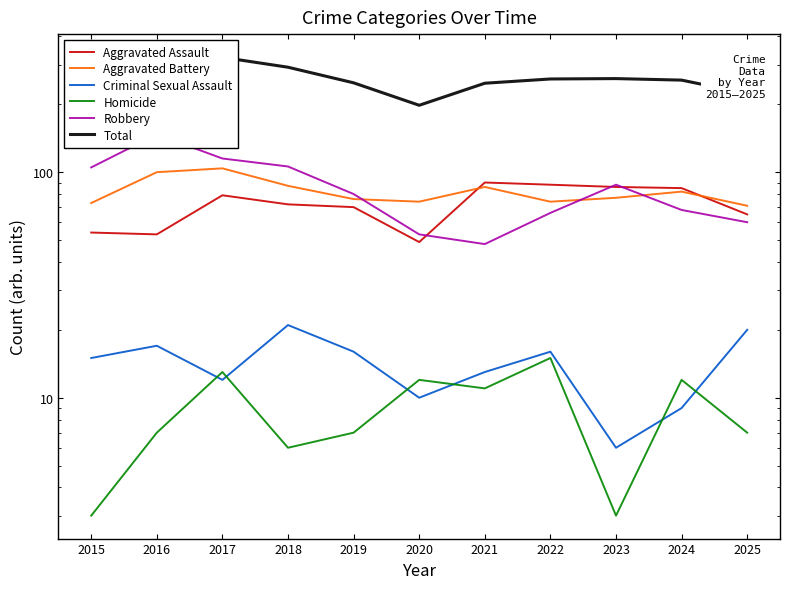

Which series has the largest total across all categories?

Total